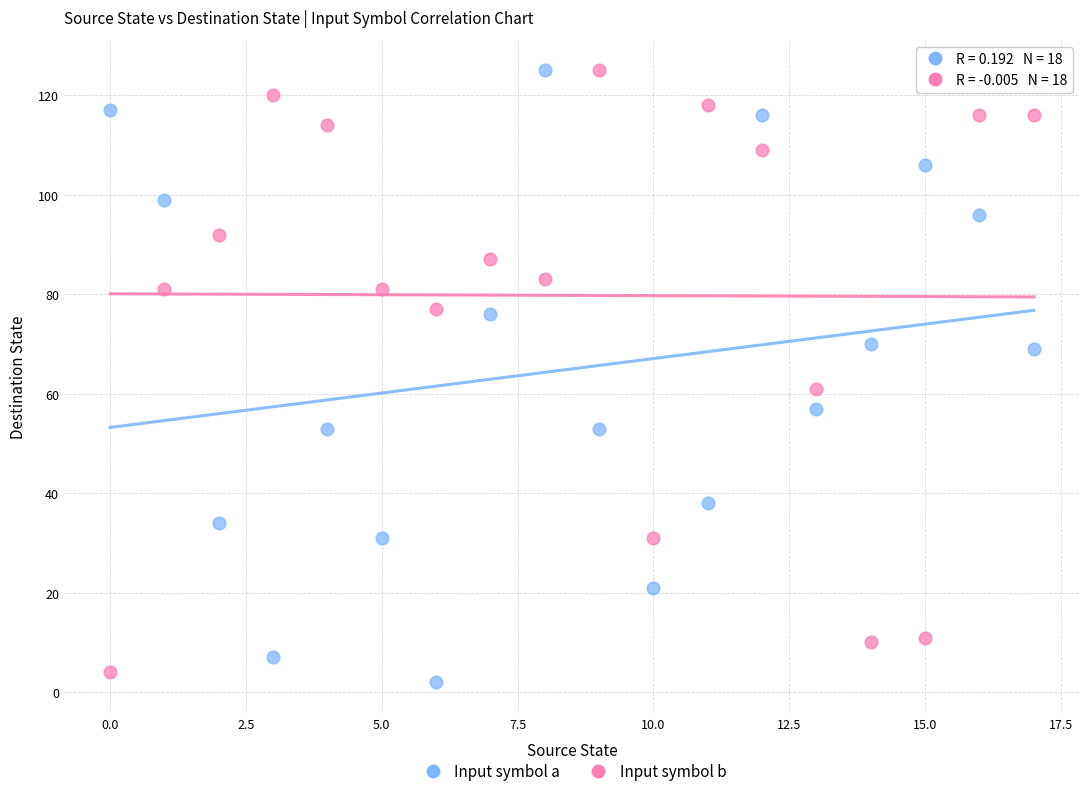

What are all the series names shown in the legend?

Input symbol a, Input symbol b